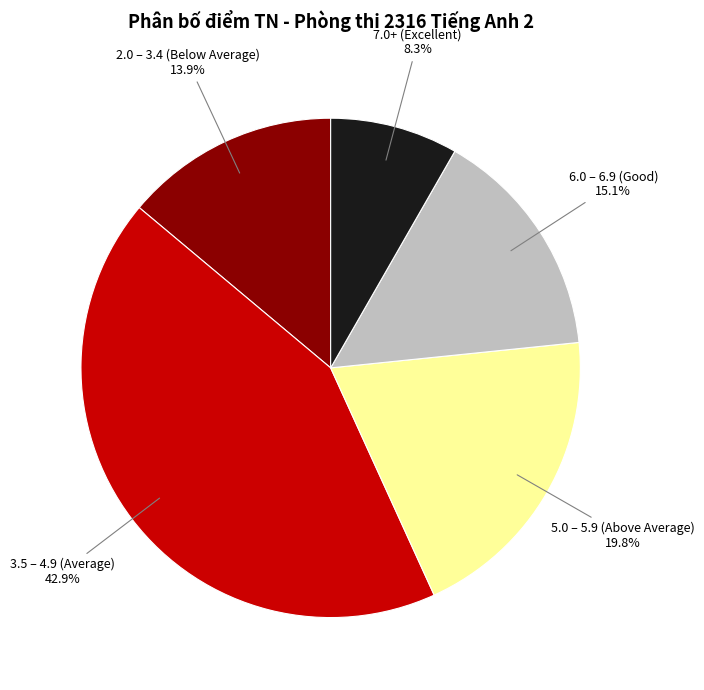

Is there any slice that represents more than half of the pie?

No